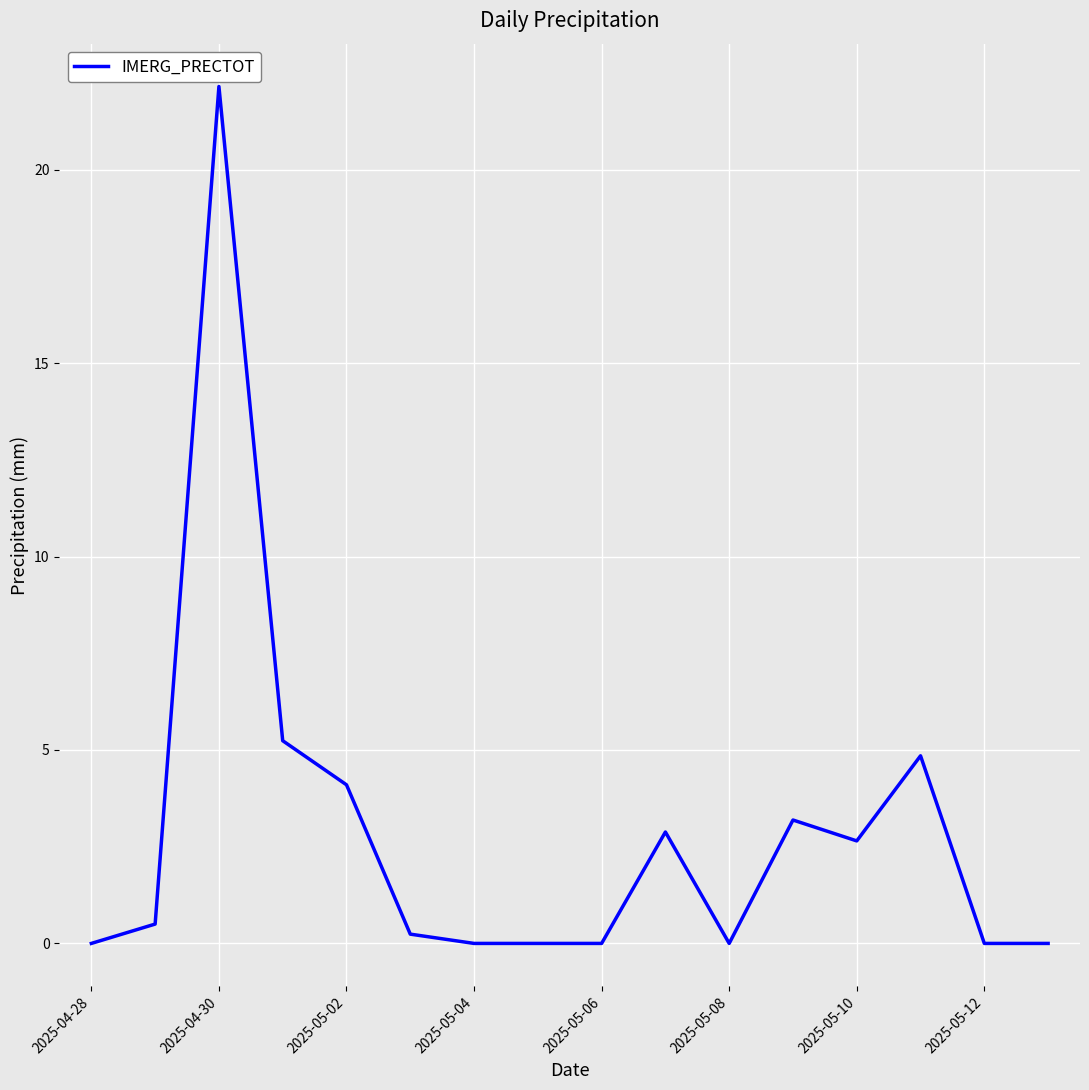

How many lines are shown in the chart?

1